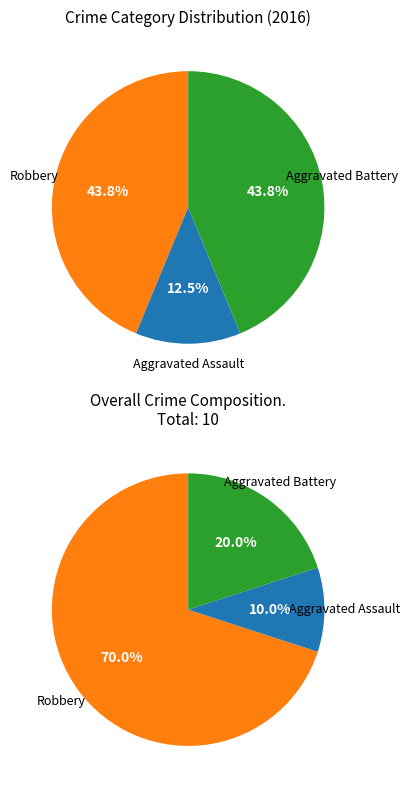

Approximately how many times larger is the value at Robbery compared to Aggravated Battery?

1.0